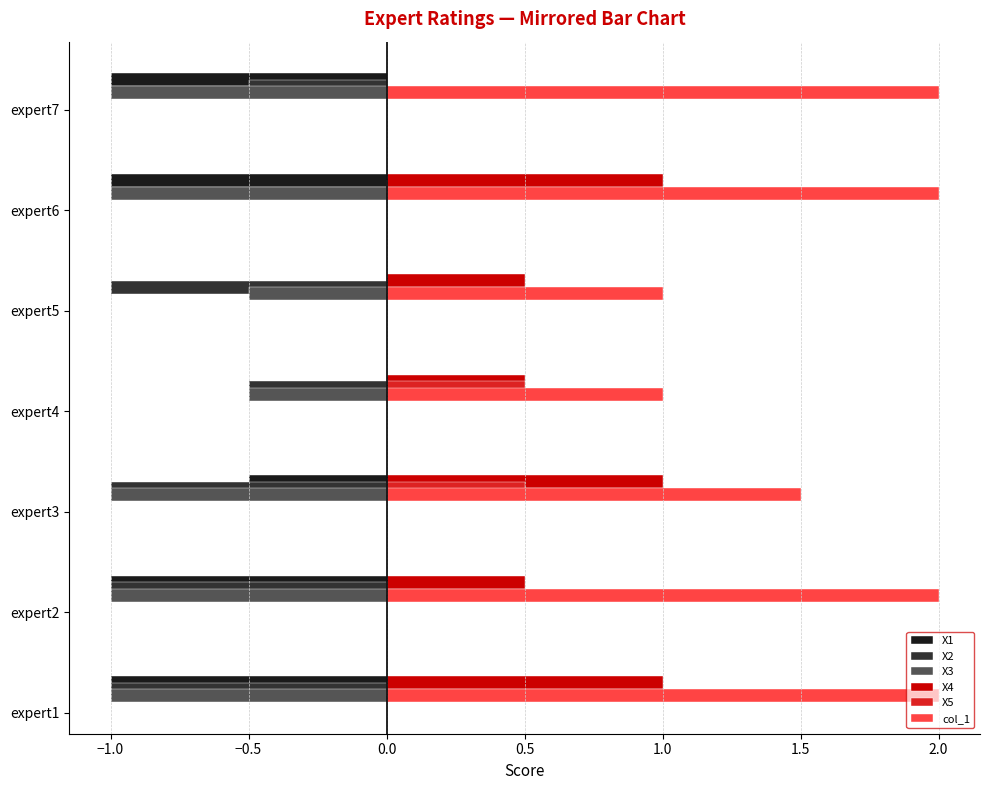

How many positive values does the X5 series have?

2